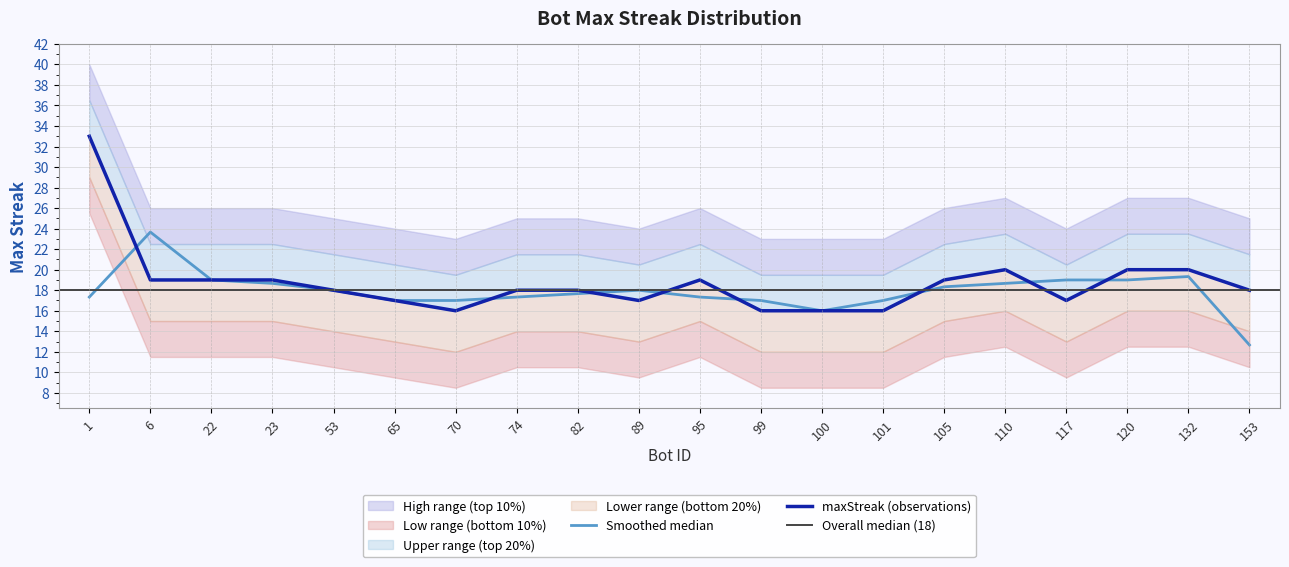

What is the difference between the maximum and minimum values?

17